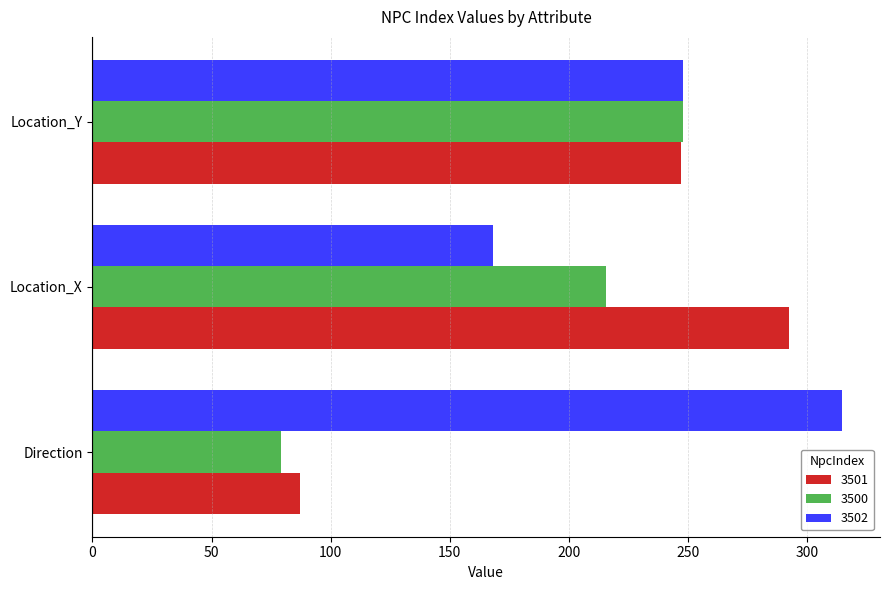

What is the total value across all series at Location_Y?

742.9